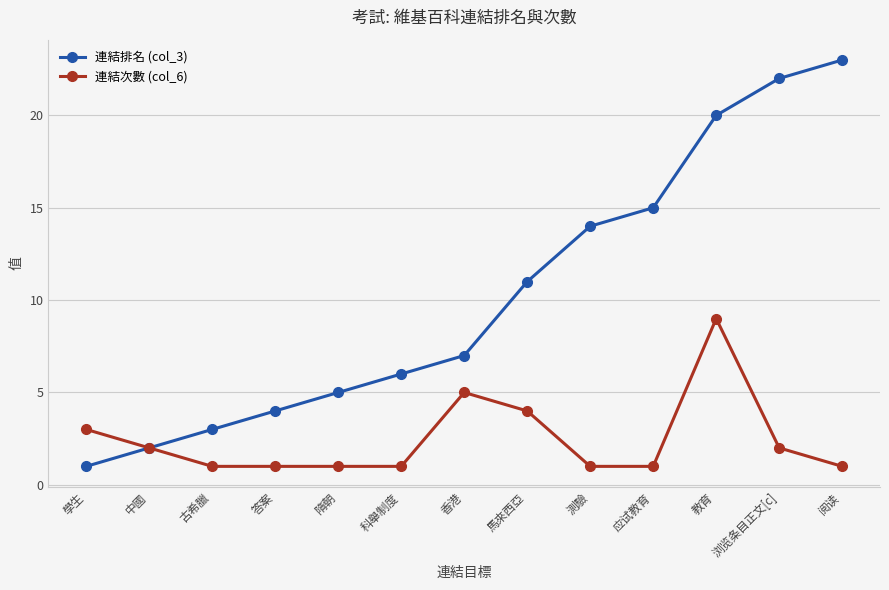

At how many categories does at least one series exceed 16?

3